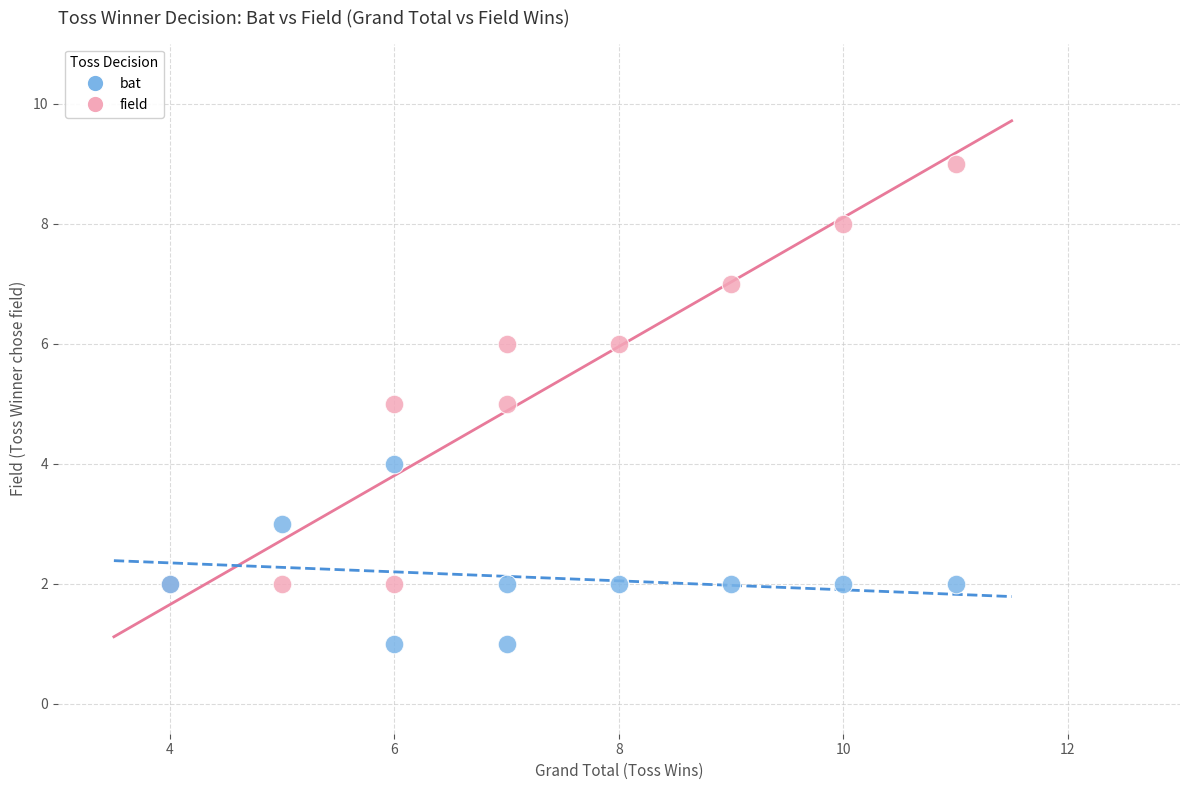

Which series contains the highest Y value?

field